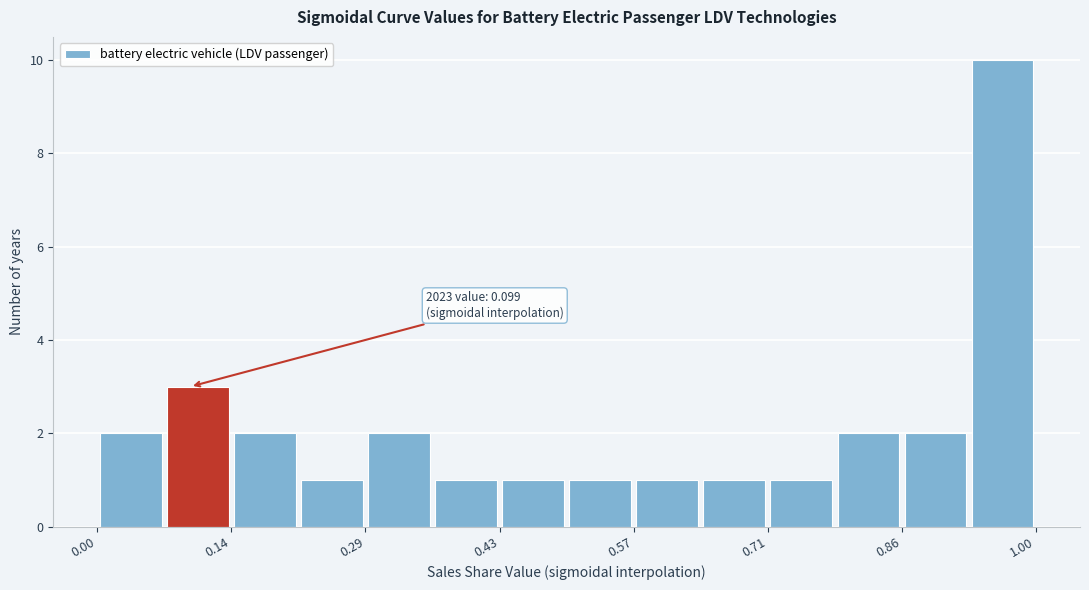

Read against the x-axis, roughly where is the centre of the tallest bar?

0.96